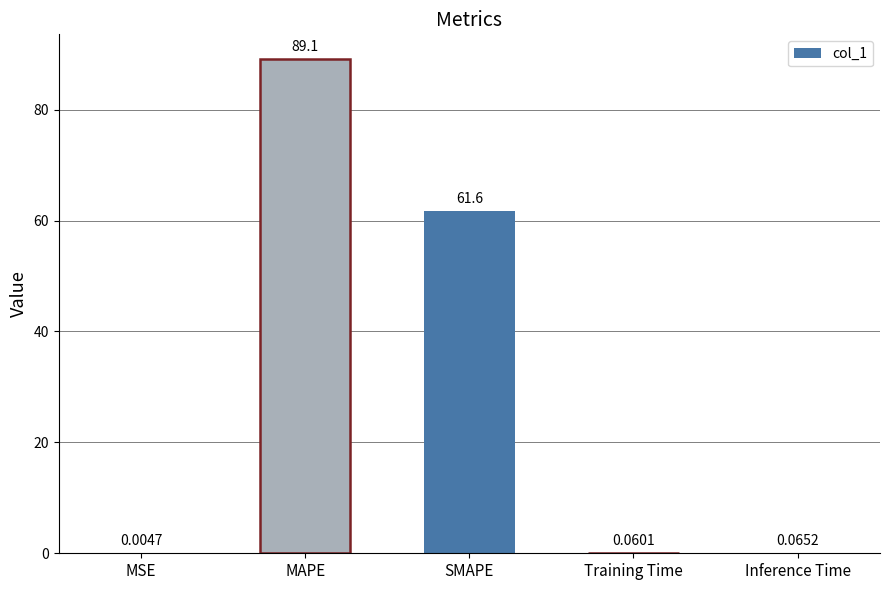

Where is the data nearest to the value 44?

SMAPE